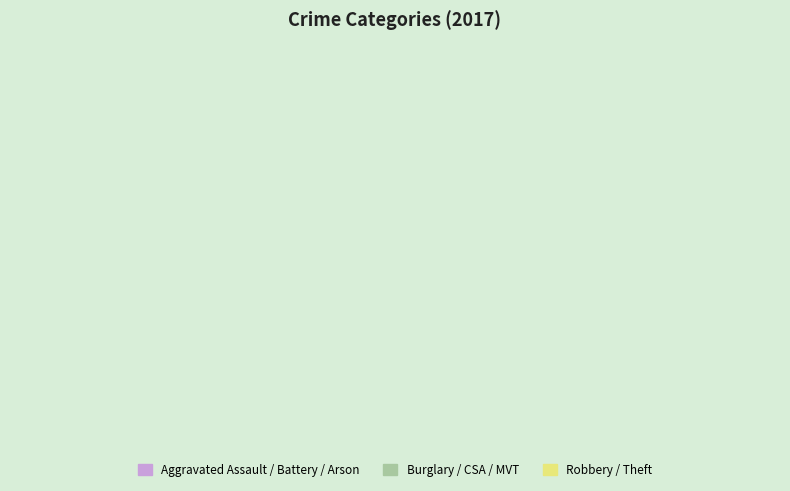

How many slices are in this pie chart?

8